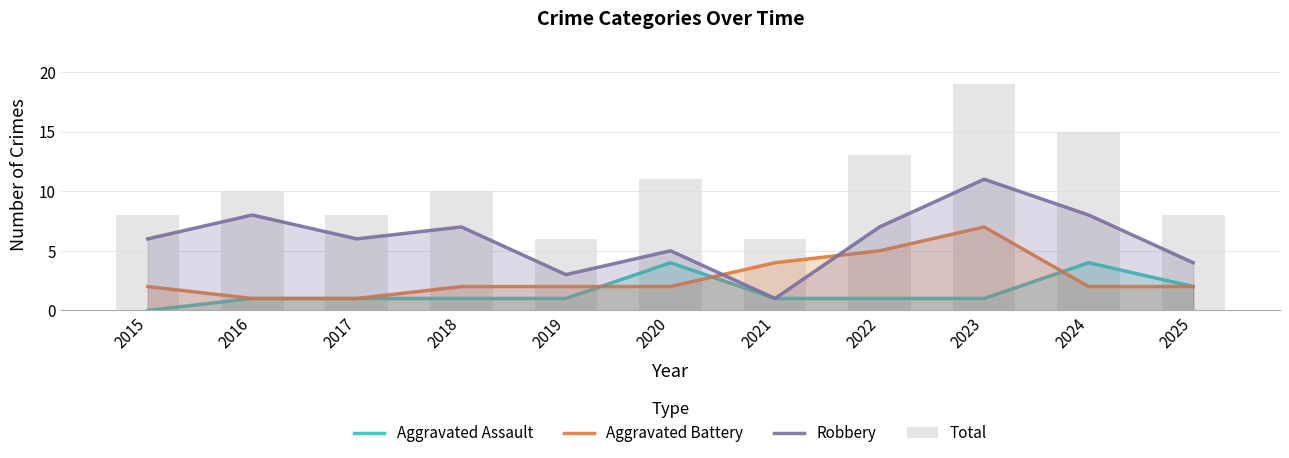

Rank the series by their maximum value, from highest to lowest.

Total, Robbery, Aggravated Battery, Aggravated Assault